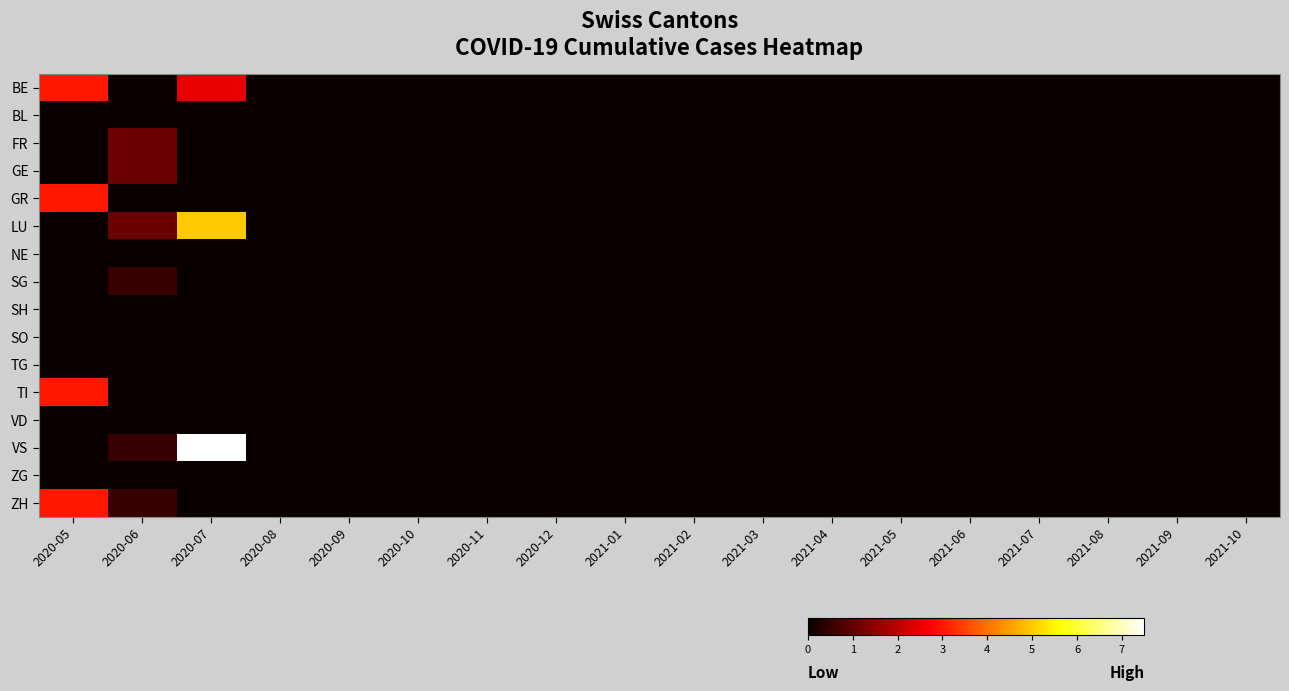

Reading right to left, what are all the values shown in this chart?

BE: 2021-10=0.0	2021-09=0.0	2021-08=0.0	2021-07=0.0	2021-06=0.0	2021-05=0.0	2021-04=0.0	2021-03=0.0	2021-02=0.0	2021-01=0.0	2020-12=0.0	2020-11=0.0	2020-10=0.0	2020-09=0.0	2020-08=0.0	2020-07=2.5	2020-06=0.0	2020-05=3.0
BL: 2021-10=0.0	2021-09=0.0	2021-08=0.0	2021-07=0.0	2021-06=0.0	2021-05=0.0	2021-04=0.0	2021-03=0.0	2021-02=0.0	2021-01=0.0	2020-12=0.0	2020-11=0.0	2020-10=0.0	2020-09=0.0	2020-08=0.0	2020-07=0.0	2020-06=0.0	2020-05=0.0
FR: 2021-10=0.0	2021-09=0.0	2021-08=0.0	2021-07=0.0	2021-06=0.0	2021-05=0.0	2021-04=0.0	2021-03=0.0	2021-02=0.0	2021-01=0.0	2020-12=0.0	2020-11=0.0	2020-10=0.0	2020-09=0.0	2020-08=0.0	2020-07=0.0	2020-06=1.1	2020-05=0.0
GE: 2021-10=0.0	2021-09=0.0	2021-08=0.0	2021-07=0.0	2021-06=0.0	2021-05=0.0	2021-04=0.0	2021-03=0.0	2021-02=0.0	2021-01=0.0	2020-12=0.0	2020-11=0.0	2020-10=0.0	2020-09=0.0	2020-08=0.0	2020-07=0.0	2020-06=1.1	2020-05=0.0
GR: 2021-10=0.0	2021-09=0.0	2021-08=0.0	2021-07=0.0	2021-06=0.0	2021-05=0.0	2021-04=0.0	2021-03=0.0	2021-02=0.0	2021-01=0.0	2020-12=0.0	2020-11=0.0	2020-10=0.0	2020-09=0.0	2020-08=0.0	2020-07=0.0	2020-06=0.0	2020-05=3.0
LU: 2021-10=0.0	2021-09=0.0	2021-08=0.0	2021-07=0.0	2021-06=0.0	2021-05=0.0	2021-04=0.0	2021-03=0.0	2021-02=0.0	2021-01=0.0	2020-12=0.0	2020-11=0.0	2020-10=0.0	2020-09=0.0	2020-08=0.0	2020-07=5.0	2020-06=1.1	2020-05=0.0
NE: 2021-10=0.0	2021-09=0.0	2021-08=0.0	2021-07=0.0	2021-06=0.0	2021-05=0.0	2021-04=0.0	2021-03=0.0	2021-02=0.0	2021-01=0.0	2020-12=0.0	2020-11=0.0	2020-10=0.0	2020-09=0.0	2020-08=0.0	2020-07=0.0	2020-06=0.0	2020-05=0.0
SG: 2021-10=0.0	2021-09=0.0	2021-08=0.0	2021-07=0.0	2021-06=0.0	2021-05=0.0	2021-04=0.0	2021-03=0.0	2021-02=0.0	2021-01=0.0	2020-12=0.0	2020-11=0.0	2020-10=0.0	2020-09=0.0	2020-08=0.0	2020-07=0.0	2020-06=0.6	2020-05=0.0
SH: 2021-10=0.0	2021-09=0.0	2021-08=0.0	2021-07=0.0	2021-06=0.0	2021-05=0.0	2021-04=0.0	2021-03=0.0	2021-02=0.0	2021-01=0.0	2020-12=0.0	2020-11=0.0	2020-10=0.0	2020-09=0.0	2020-08=0.0	2020-07=0.0	2020-06=0.0	2020-05=0.0
SO: 2021-10=0.0	2021-09=0.0	2021-08=0.0	2021-07=0.0	2021-06=0.0	2021-05=0.0	2021-04=0.0	2021-03=0.0	2021-02=0.0	2021-01=0.0	2020-12=0.0	2020-11=0.0	2020-10=0.0	2020-09=0.0	2020-08=0.0	2020-07=0.0	2020-06=0.0	2020-05=0.0
TG: 2021-10=0.0	2021-09=0.0	2021-08=0.0	2021-07=0.0	2021-06=0.0	2021-05=0.0	2021-04=0.0	2021-03=0.0	2021-02=0.0	2021-01=0.0	2020-12=0.0	2020-11=0.0	2020-10=0.0	2020-09=0.0	2020-08=0.0	2020-07=0.0	2020-06=0.0	2020-05=0.0
TI: 2021-10=0.0	2021-09=0.0	2021-08=0.0	2021-07=0.0	2021-06=0.0	2021-05=0.0	2021-04=0.0	2021-03=0.0	2021-02=0.0	2021-01=0.0	2020-12=0.0	2020-11=0.0	2020-10=0.0	2020-09=0.0	2020-08=0.0	2020-07=0.0	2020-06=0.0	2020-05=3.0
VD: 2021-10=0.0	2021-09=0.0	2021-08=0.0	2021-07=0.0	2021-06=0.0	2021-05=0.0	2021-04=0.0	2021-03=0.0	2021-02=0.0	2021-01=0.0	2020-12=0.0	2020-11=0.0	2020-10=0.0	2020-09=0.0	2020-08=0.0	2020-07=0.0	2020-06=0.0	2020-05=0.0
VS: 2021-10=0.0	2021-09=0.0	2021-08=0.0	2021-07=0.0	2021-06=0.0	2021-05=0.0	2021-04=0.0	2021-03=0.0	2021-02=0.0	2021-01=0.0	2020-12=0.0	2020-11=0.0	2020-10=0.0	2020-09=0.0	2020-08=0.0	2020-07=7.5	2020-06=0.6	2020-05=0.0
ZG: 2021-10=0.0	2021-09=0.0	2021-08=0.0	2021-07=0.0	2021-06=0.0	2021-05=0.0	2021-04=0.0	2021-03=0.0	2021-02=0.0	2021-01=0.0	2020-12=0.0	2020-11=0.0	2020-10=0.0	2020-09=0.0	2020-08=0.0	2020-07=0.0	2020-06=0.0	2020-05=0.0
ZH: 2021-10=0.0	2021-09=0.0	2021-08=0.0	2021-07=0.0	2021-06=0.0	2021-05=0.0	2021-04=0.0	2021-03=0.0	2021-02=0.0	2021-01=0.0	2020-12=0.0	2020-11=0.0	2020-10=0.0	2020-09=0.0	2020-08=0.0	2020-07=0.0	2020-06=0.6	2020-05=3.0